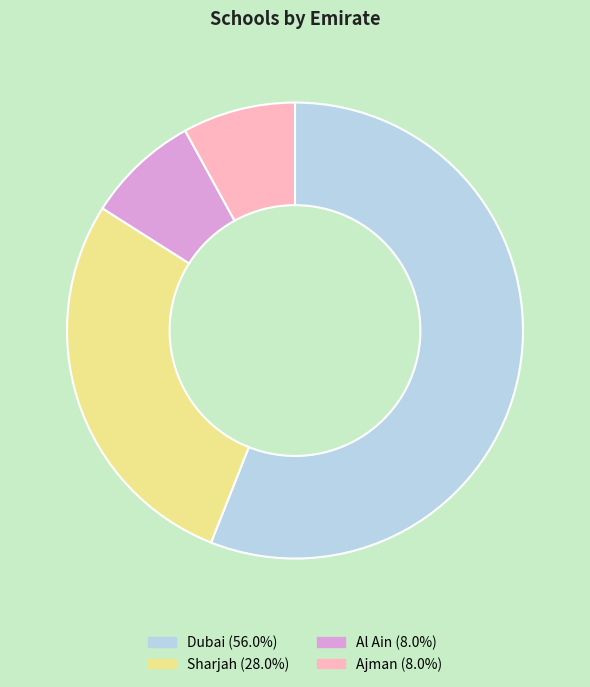

Is the sum of Sharjah and Ajman greater than half?

No